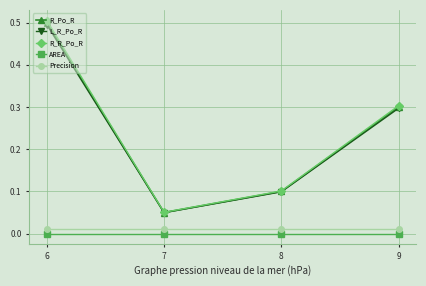

Between 7 and 8, which series saw the biggest shift?

R_R_Po_R